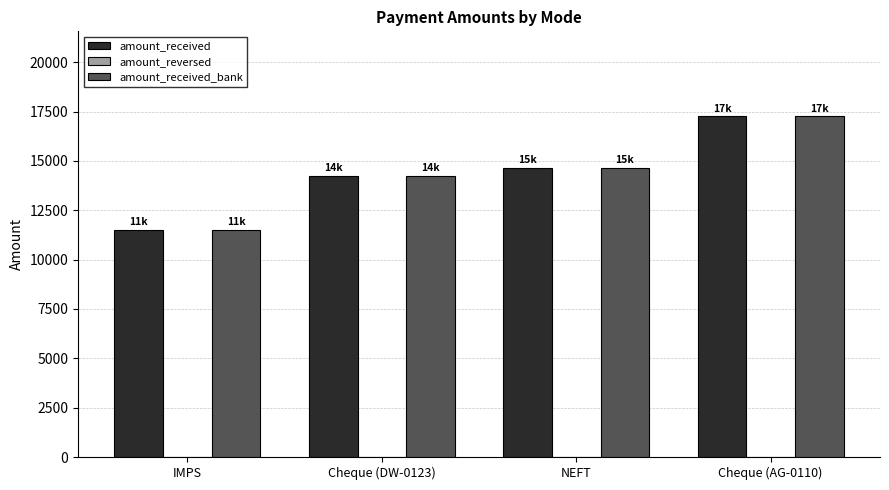

Read the amount_received value at NEFT.

14664